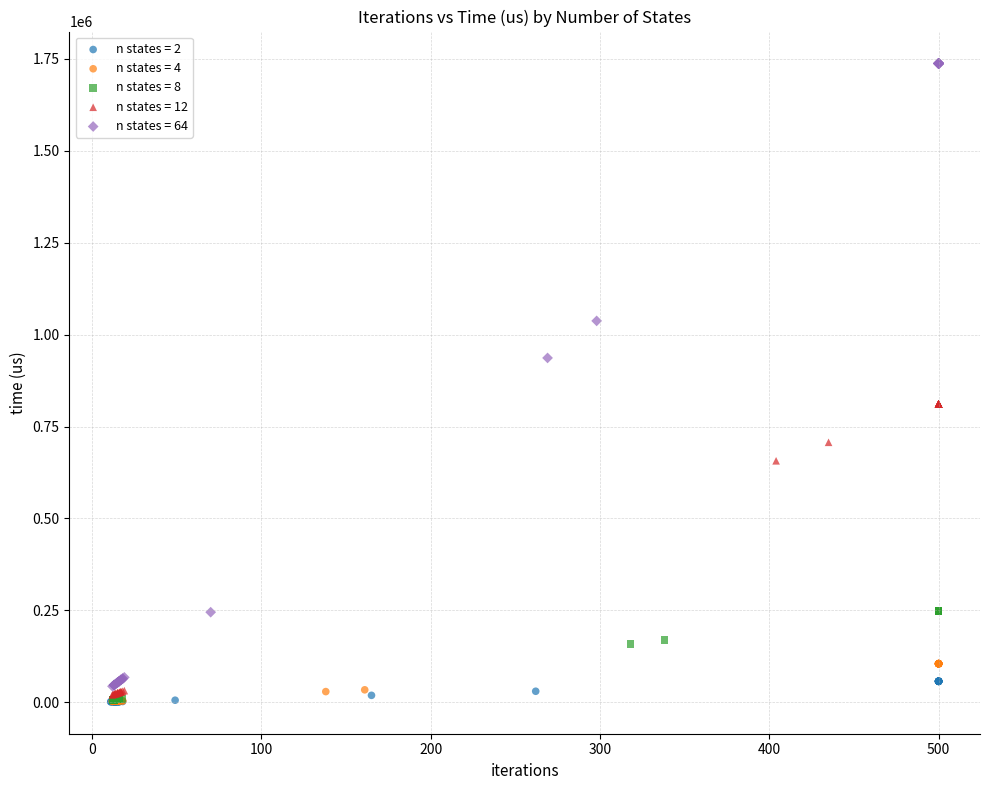

Which series has the largest Y range (max minus min)?

n states = 64